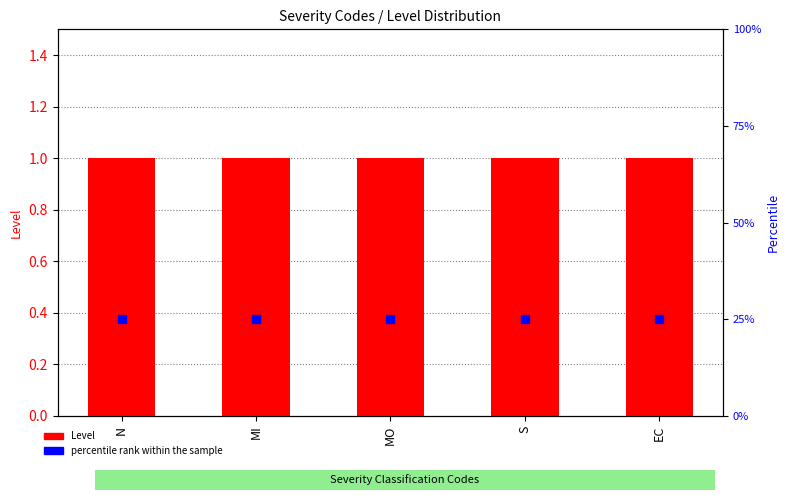

Which series has the largest total across all categories?

percentile rank within the sample